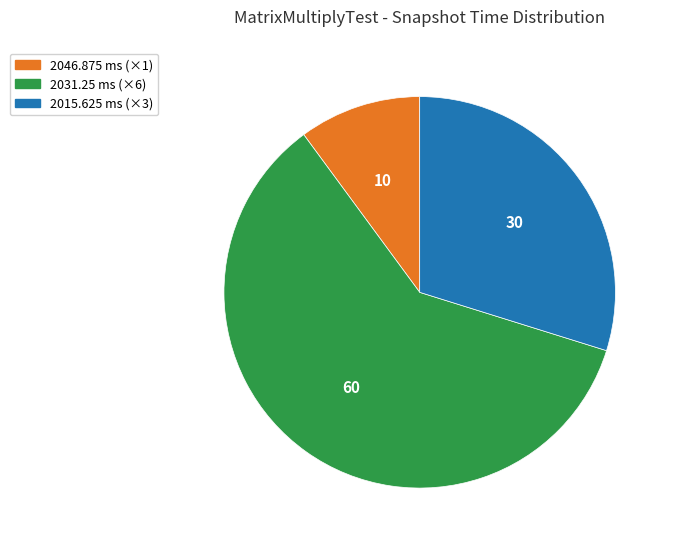

Count the number of slices in the pie.

3